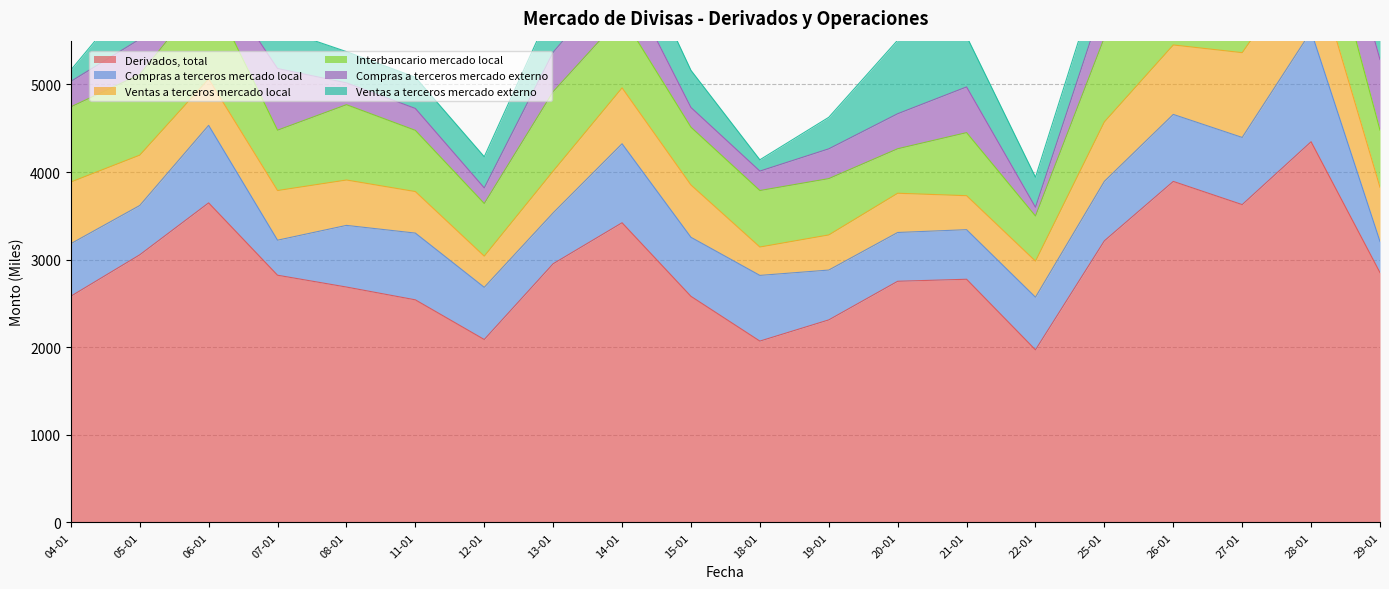

Does the chart display data point markers on the line(s)?

No